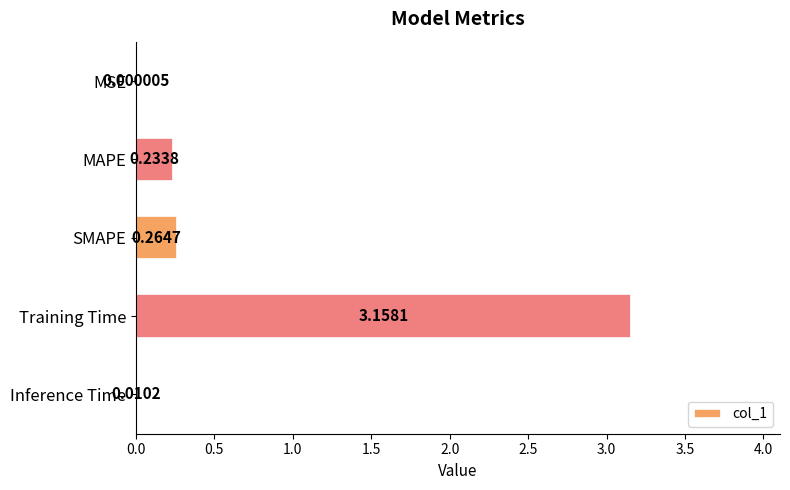

Where is the data nearest to the value 1?

SMAPE